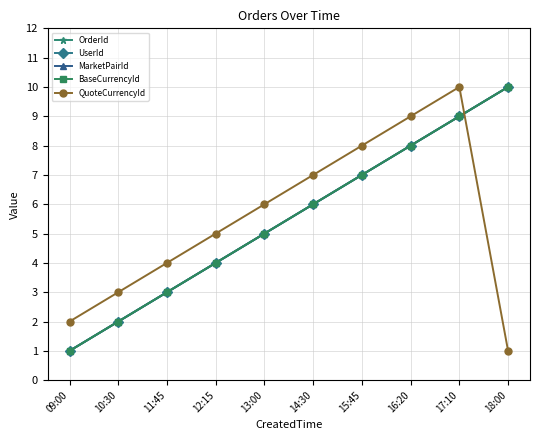

The value of OrderId at 14:30 is 4. True or false?

False